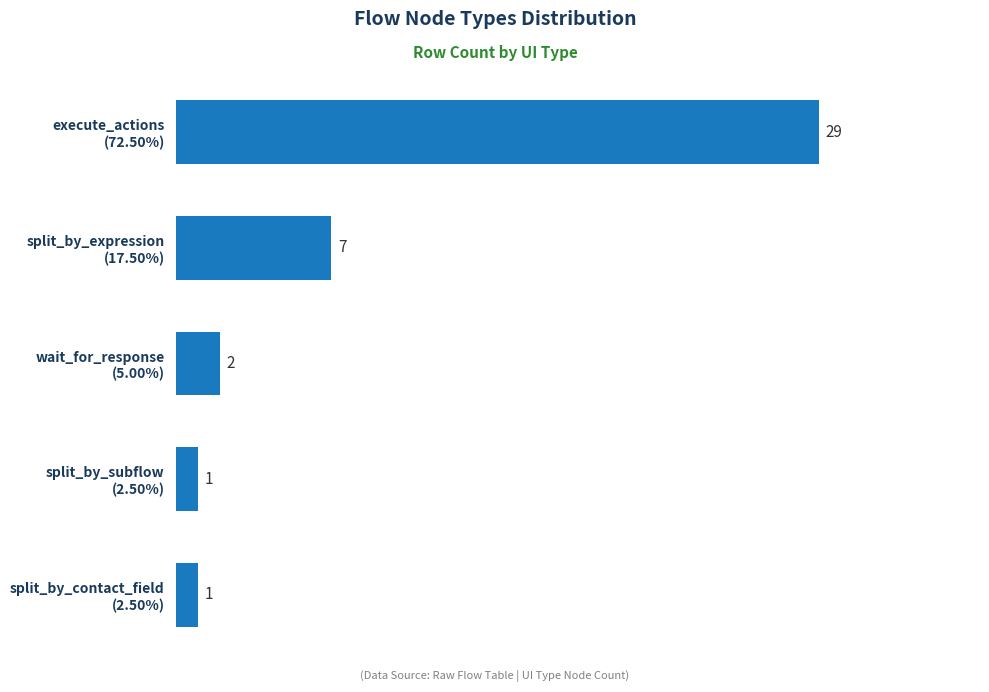

What is the maximum value shown in the chart?

29